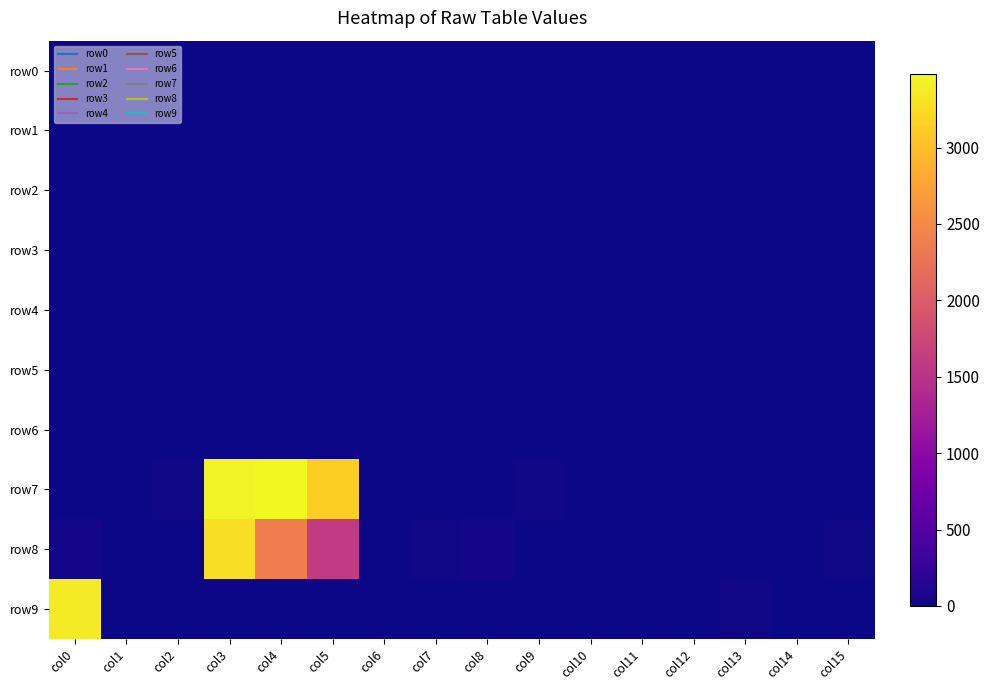

Which category has the highest value across all series?

col4